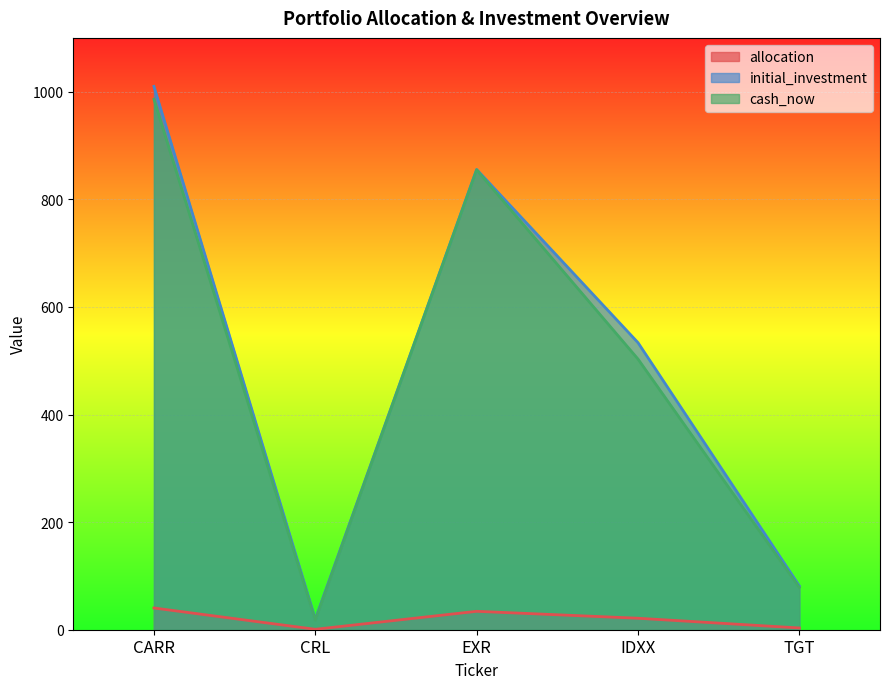

Between EXR and IDXX, which is larger?

EXR